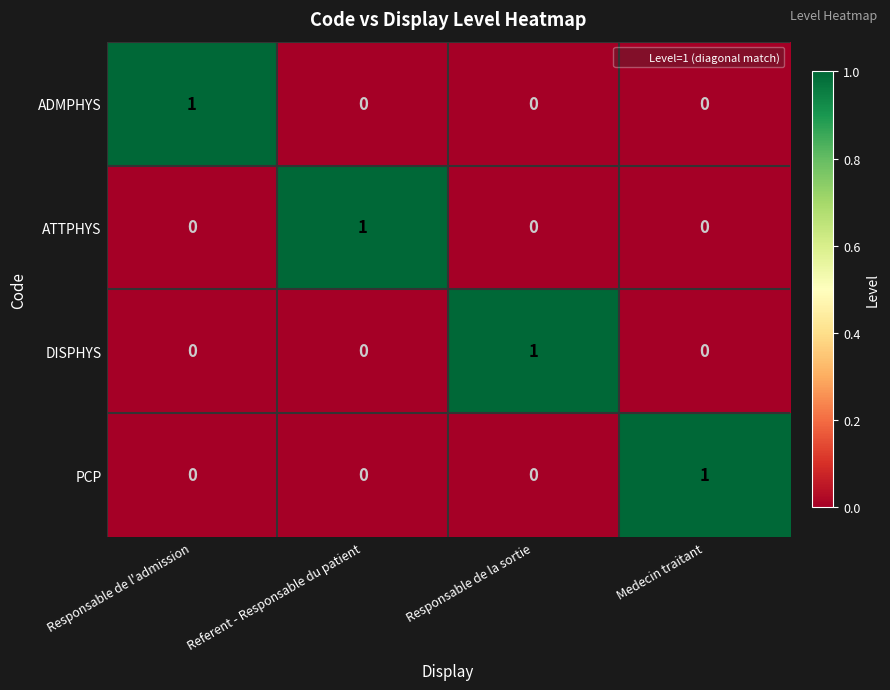

At how many categories does at least one series exceed 0?

4